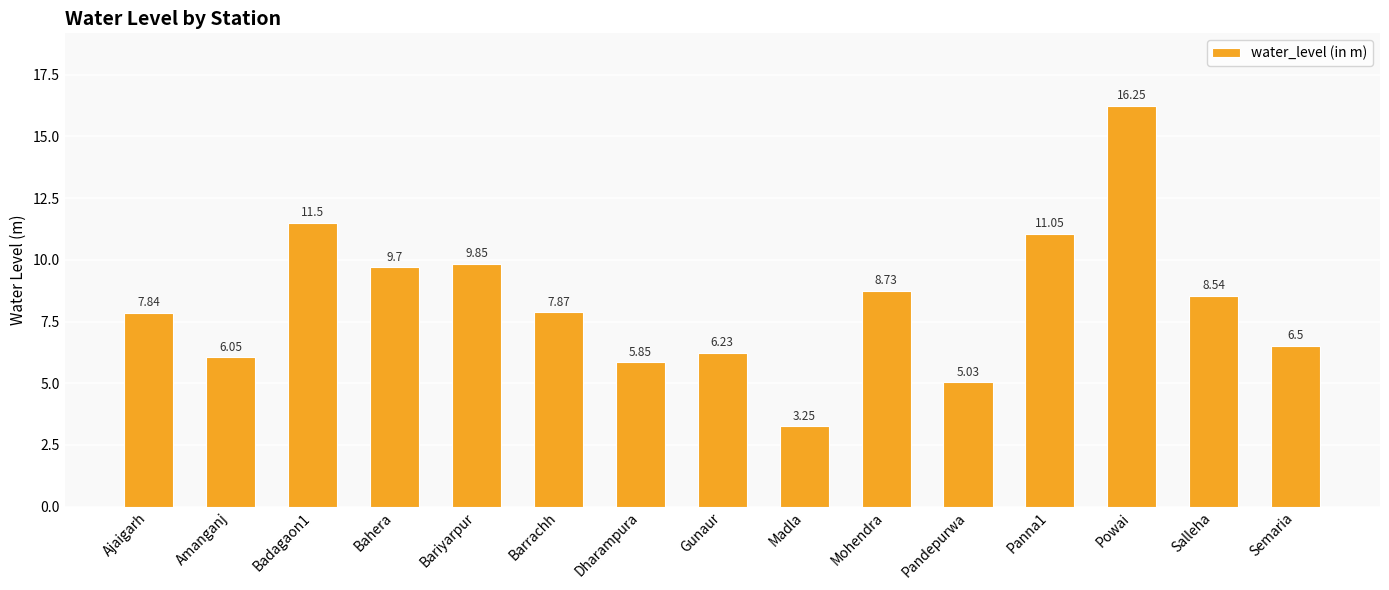

What is the label of the 5th bar from the left?

Bariyarpur